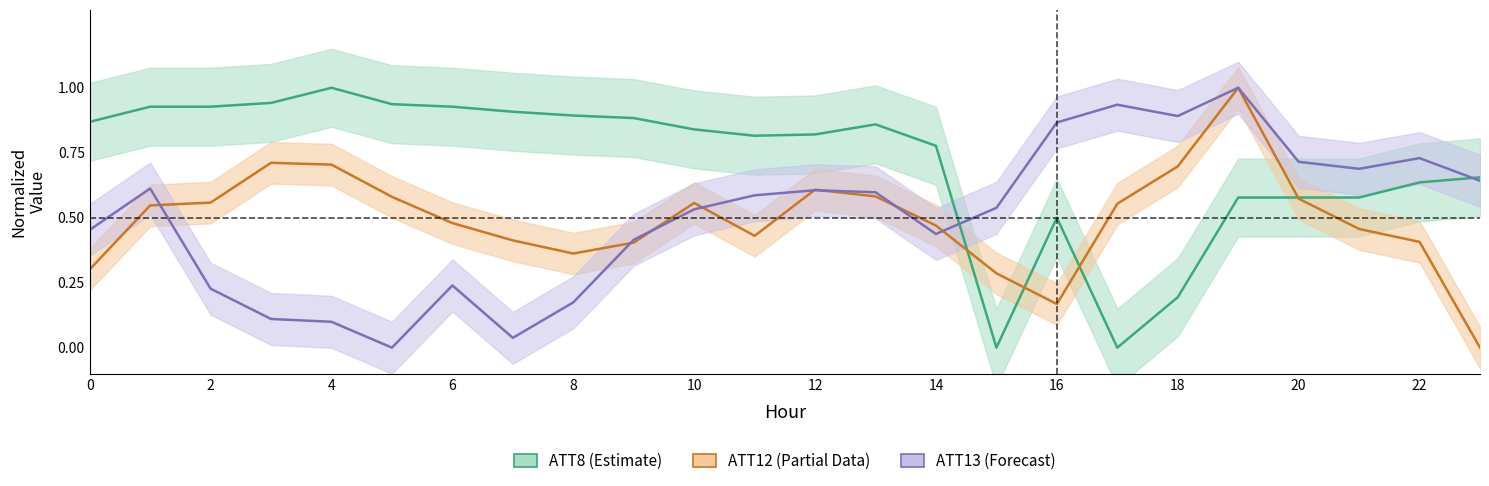

Reading right to left, extract all data points from this chart.

ATT8: 0.7	0.6	0.6	0.6	0.6	0.2	0.0	0.5	0.0	0.8	0.9	0.8	0.8	0.8	0.9	0.9	0.9	0.9	0.9	1.0	0.9	0.9	0.9	0.9
ATT12: 0.0	0.4	0.5	0.6	1.0	0.7	0.6	0.2	0.3	0.5	0.6	0.6	0.4	0.6	0.4	0.4	0.4	0.5	0.6	0.7	0.7	0.6	0.5	0.3
ATT13: 0.6	0.7	0.7	0.7	1.0	0.9	0.9	0.9	0.5	0.4	0.6	0.6	0.6	0.5	0.4	0.2	0.0	0.2	0.0	0.1	0.1	0.2	0.6	0.5